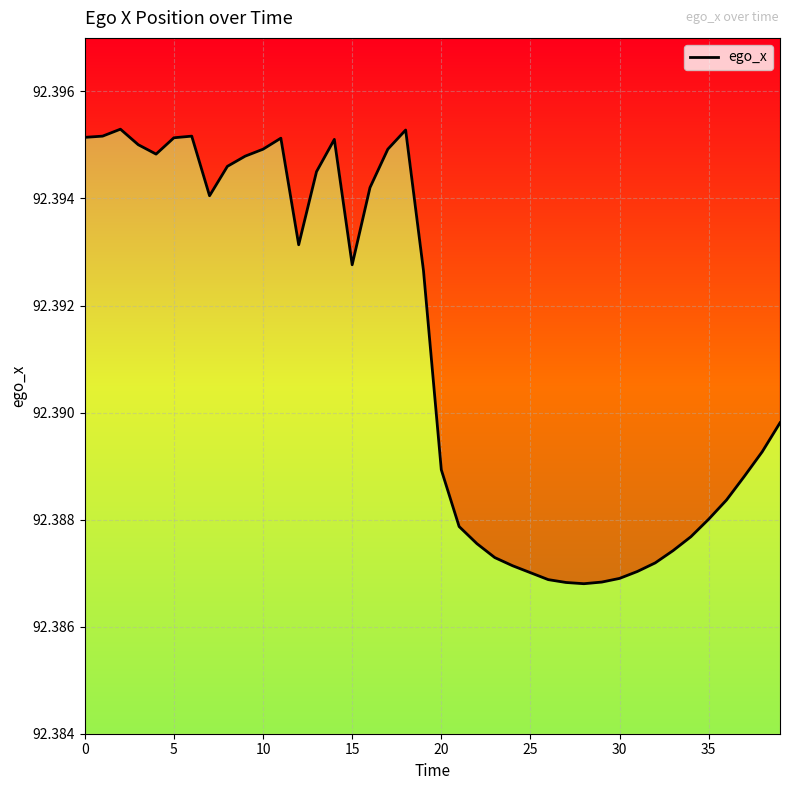

How many values are between 92 and 93?

40